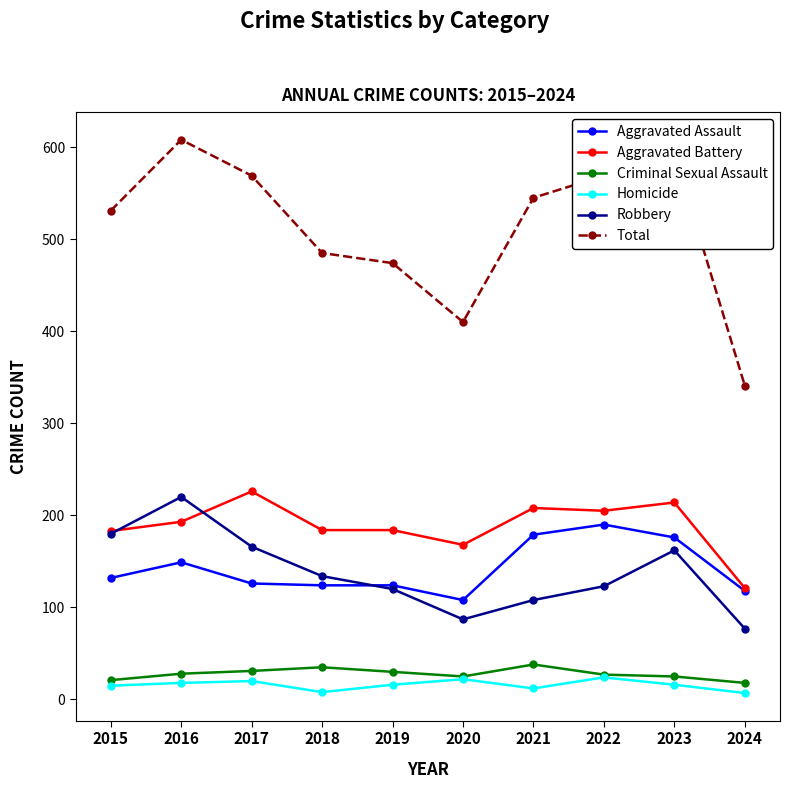

How many interior local valleys does the Total series have?

1